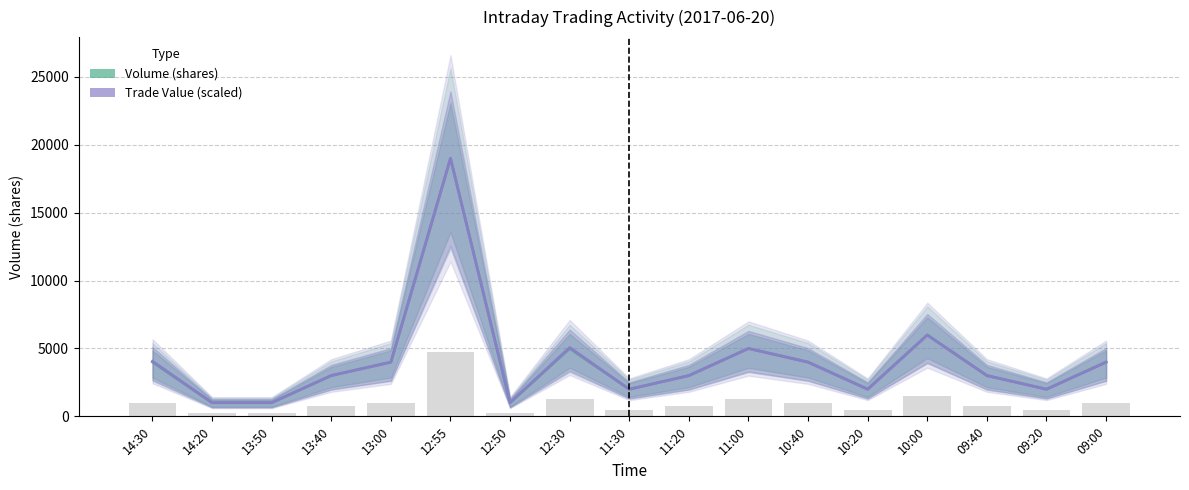

Reading left to right, transcribe all the data shown in this chart.

Volume (shares): 14:30=4000.0	14:20=1000.0	13:50=1000.0	13:40=3000.0	13:00=4000.0	12:55=19000.0	12:50=1000.0	12:30=5000.0	11:30=2000.0	11:20=3000.0	11:00=5000.0	10:40=4000.0	10:20=2000.0	10:00=6000.0	09:40=3000.0	09:20=2000.0	09:00=4000.0
Trade Value (scaled): 14:30=4056.1	14:20=1008.2	13:50=1008.2	13:40=3007.3	13:00=3986.6	12:55=19000.0	12:50=1014.0	12:30=5070.1	11:30=1993.3	11:20=3007.3	11:00=4994.8	10:40=3986.6	10:20=1993.3	10:00=5979.9	09:40=3007.3	09:20=1993.3	09:00=3986.6